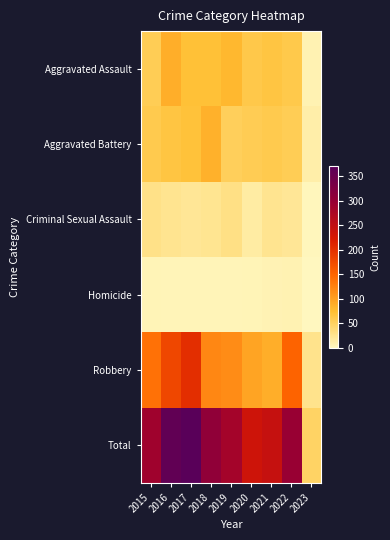

Rank the series at 2021 from highest to lowest value.

Total, Robbery, Aggravated Assault, Aggravated Battery, Criminal Sexual Assault, Homicide